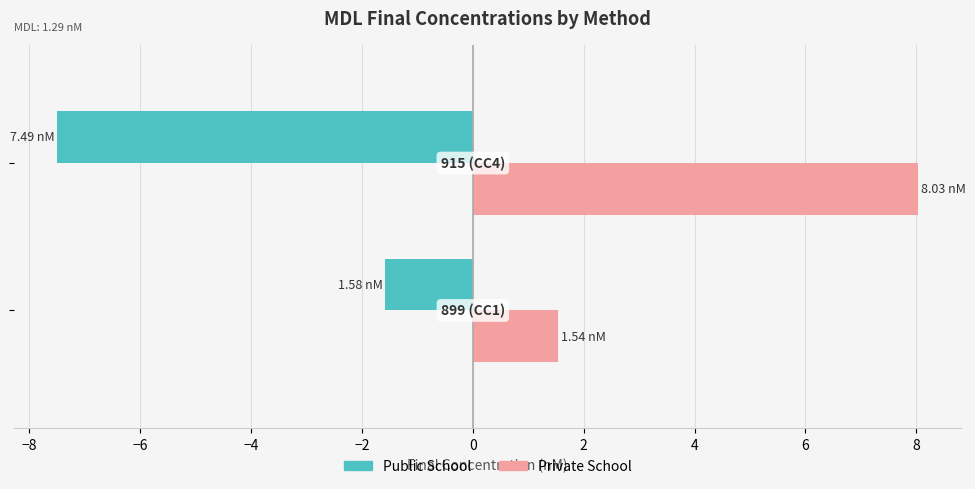

List the series in order of their peak value, highest first.

Private School, Public School